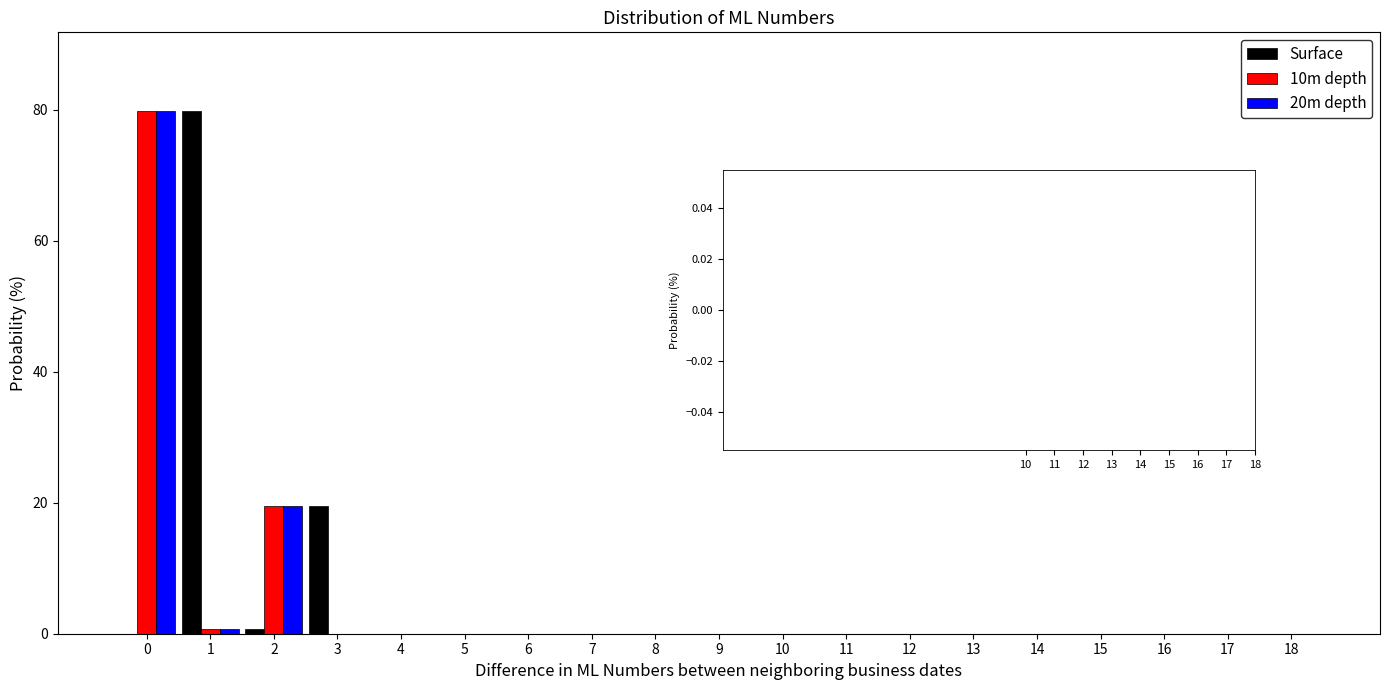

The 10m depth series shows -46.9 at 16. True or false?

False